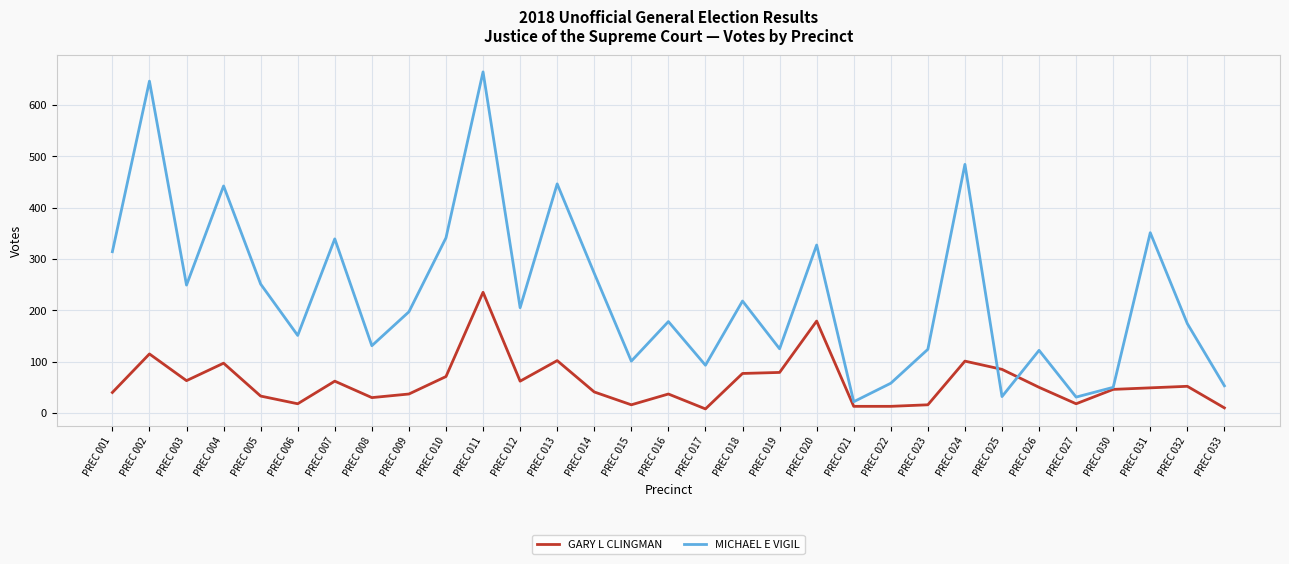

Which series has the widest spread of values?

MICHAEL E VIGIL